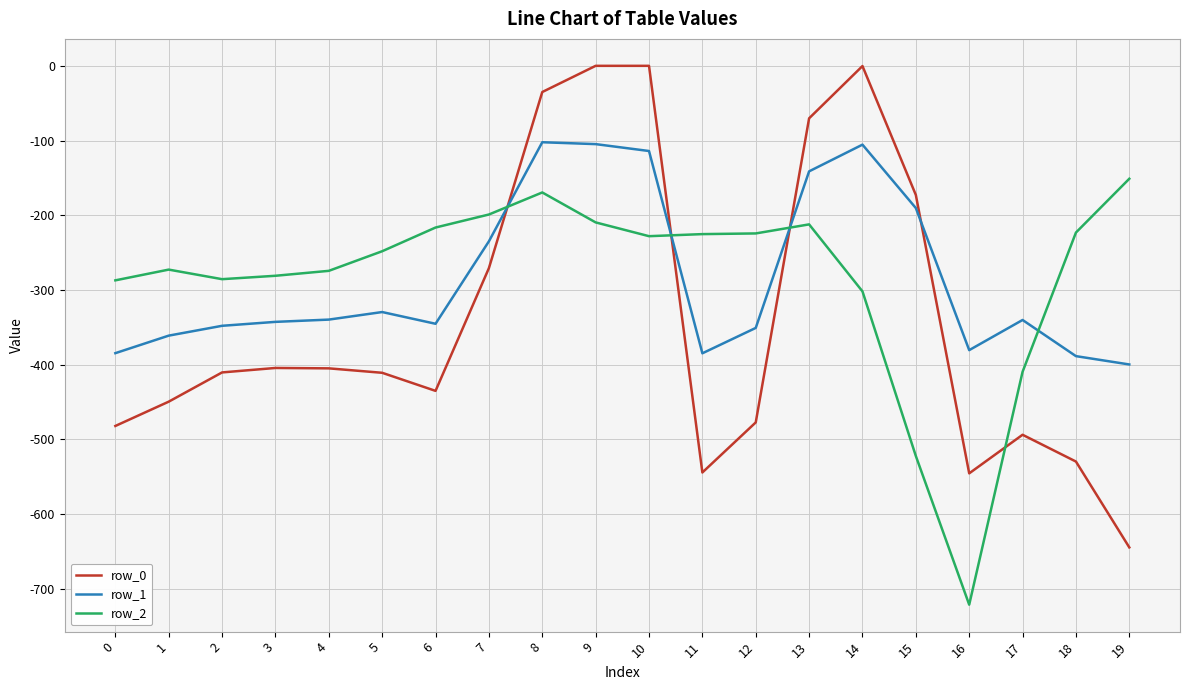

Which label corresponds to the smallest value in the chart?

16